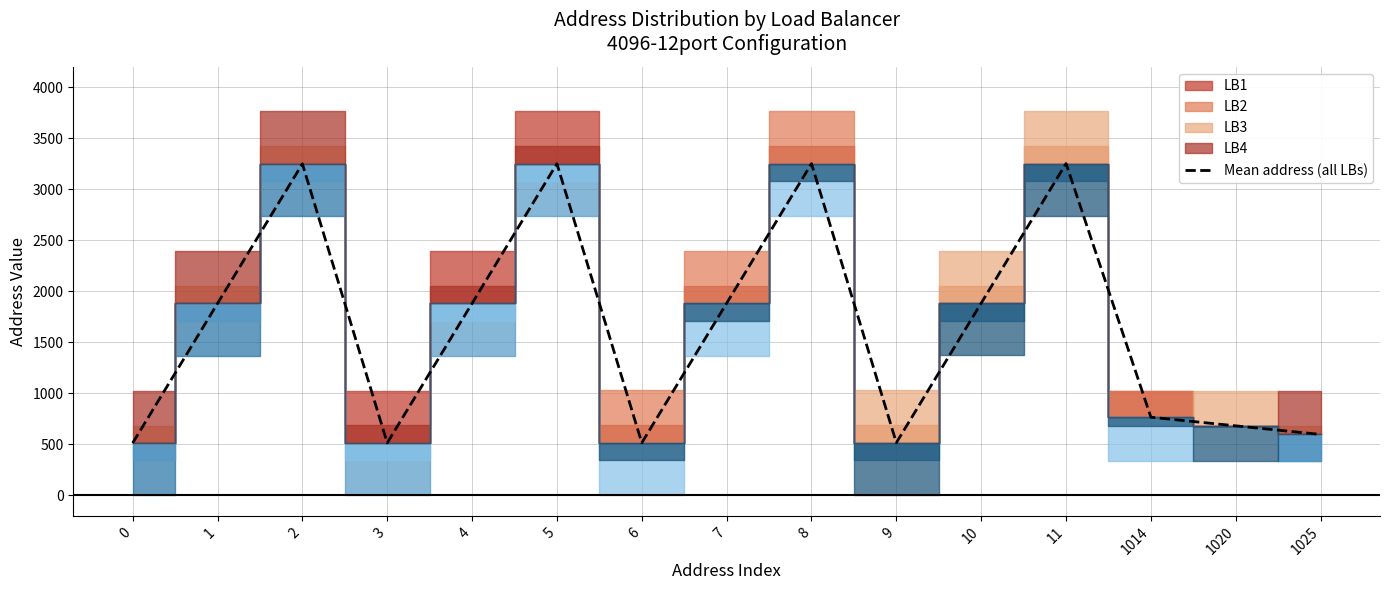

At which label is the value closest to 1883?

4